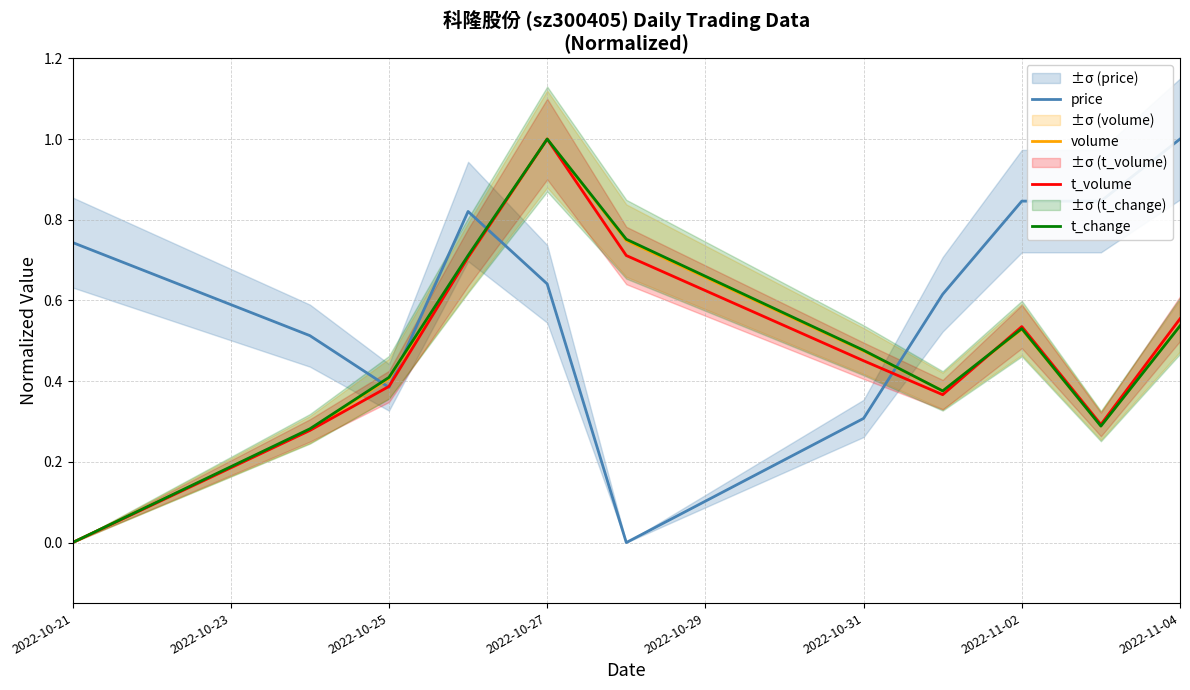

Is it true that t_volume equals 0.0 at 2022-10-21?

True